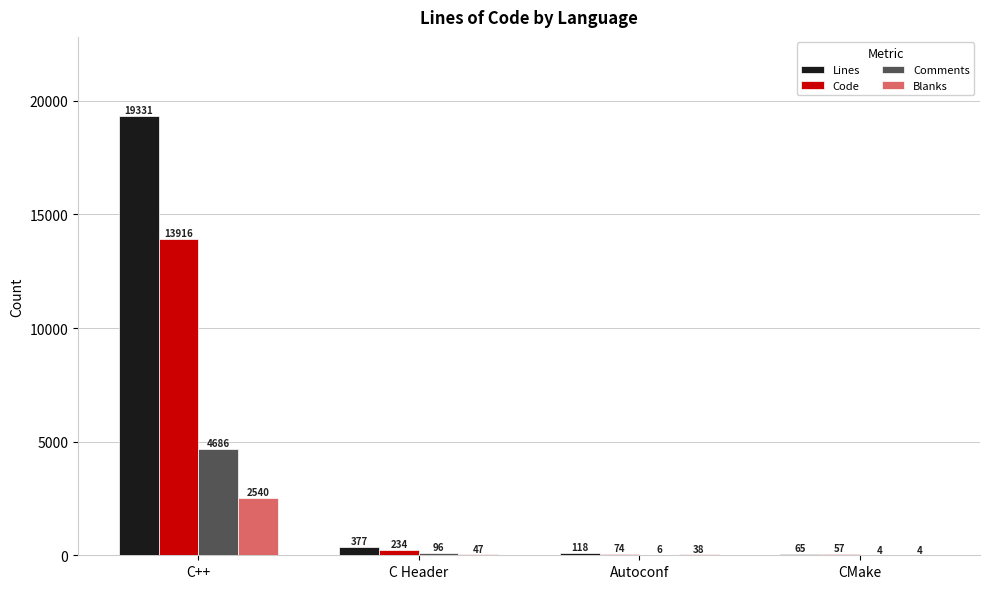

Which series changed the most between C++ and C Header?

Lines